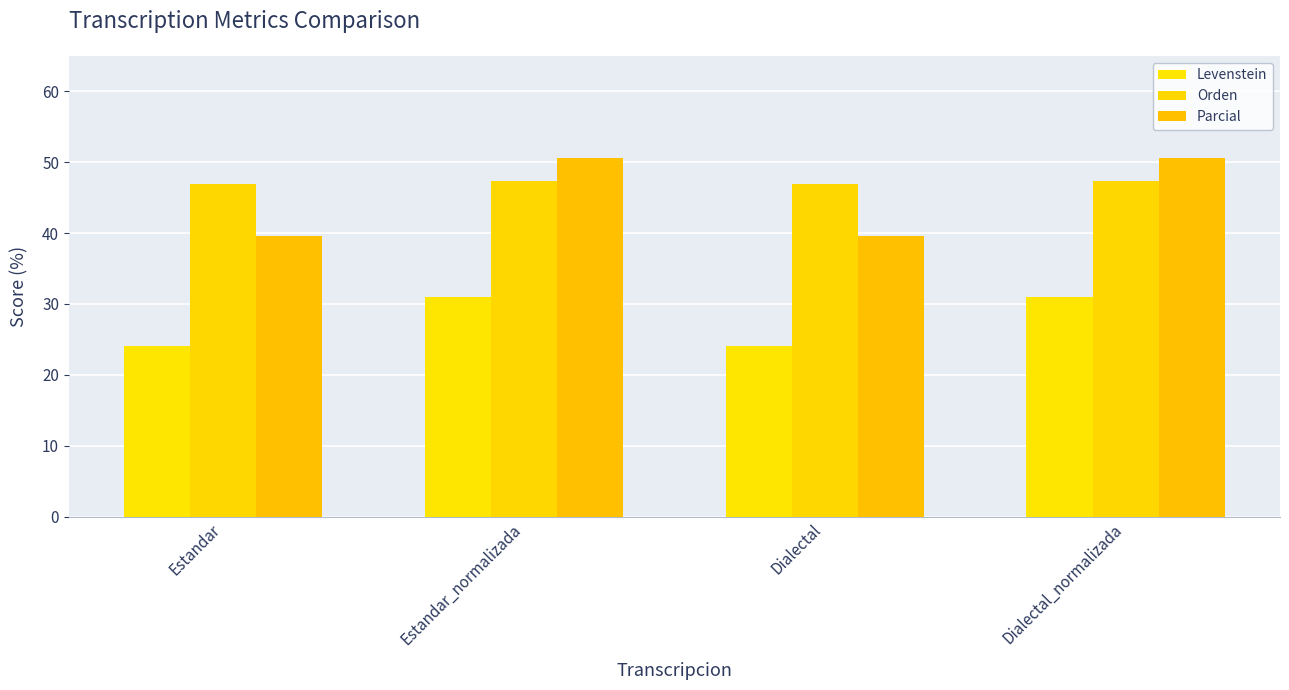

How many groups of bars are there?

4